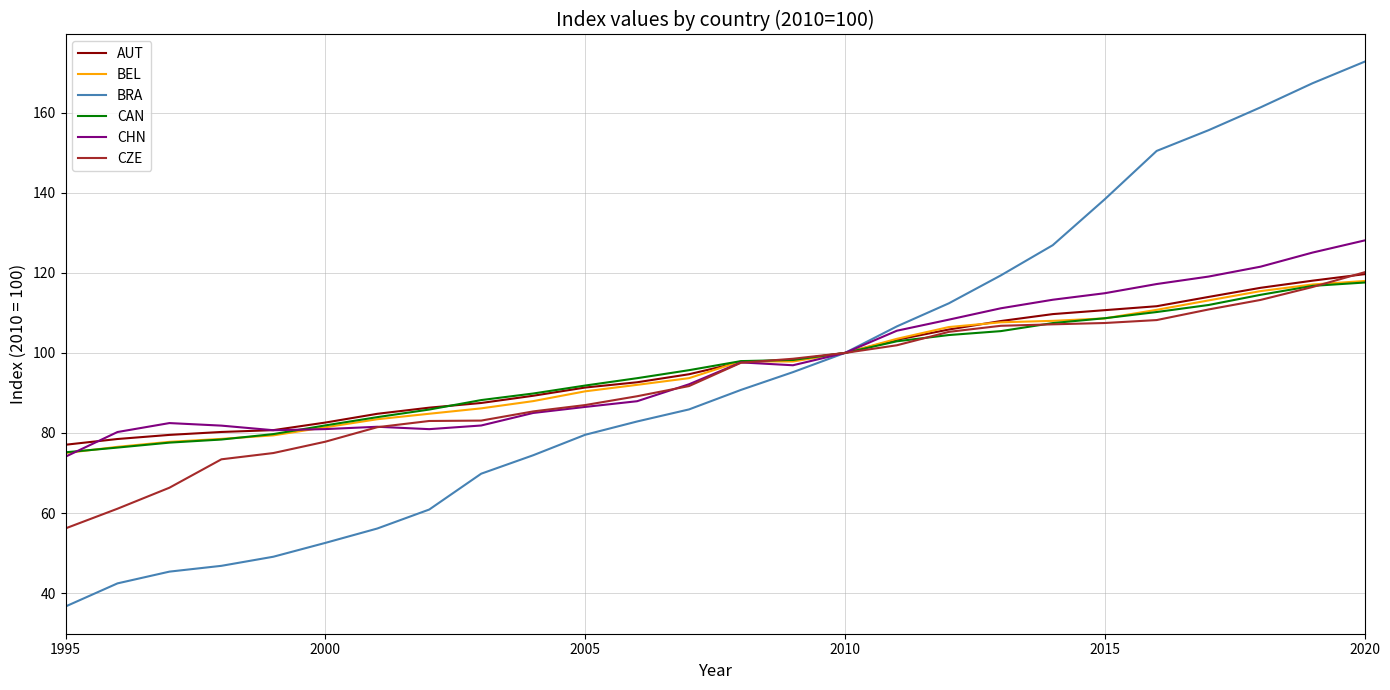

Which series has the widest spread of values?

BRA